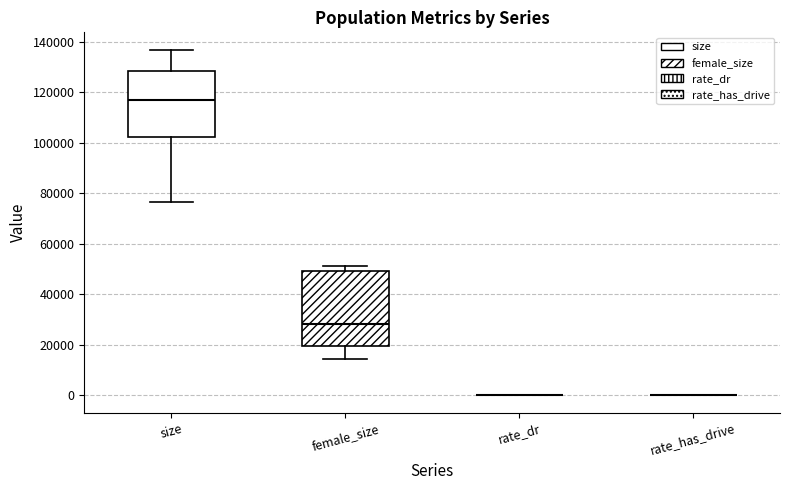

Reading left to right, transcribe this box plot: for each box, give where its median line is, the range the box spans, and where its two whiskers end, as read against the y-axis. The values are not printed on the chart, so give them approximately, as read against the axis.

size: median 118000, box 102000 to 128000, whiskers 76000 to 136000
female_size: median 28000, box 20000 to 50000, whiskers 14000 to 52000
rate_dr: box collapsed to a line at 0, whiskers 0 to 0
rate_has_drive: box collapsed to a line at 0, whiskers 0 to 0